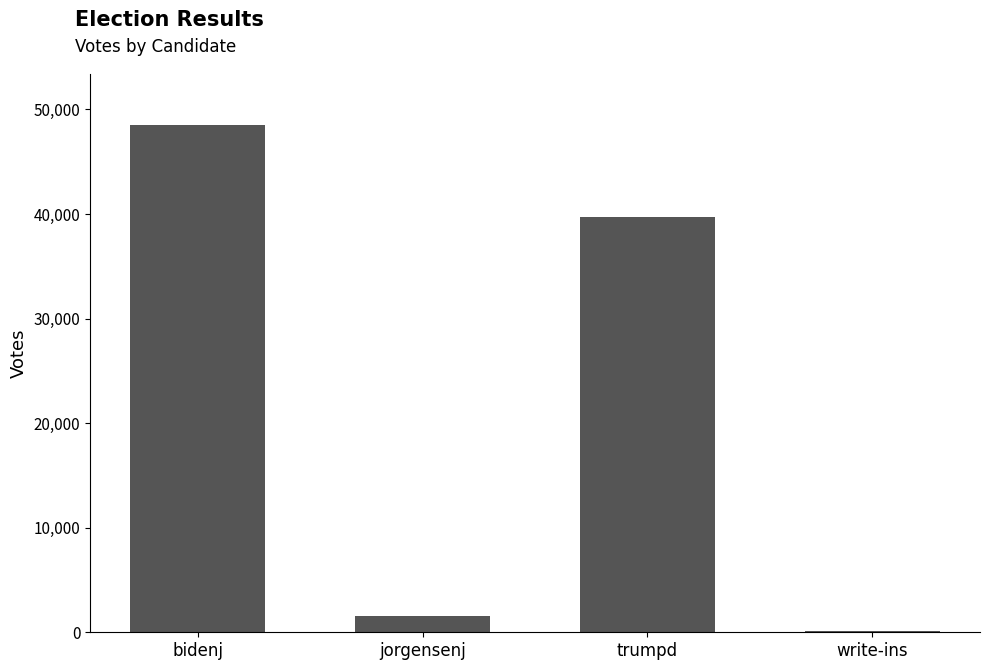

Reading left to right, what are all the values shown in this chart?

bidenj=48533	jorgensenj=1561	trumpd=39711	write-ins=82